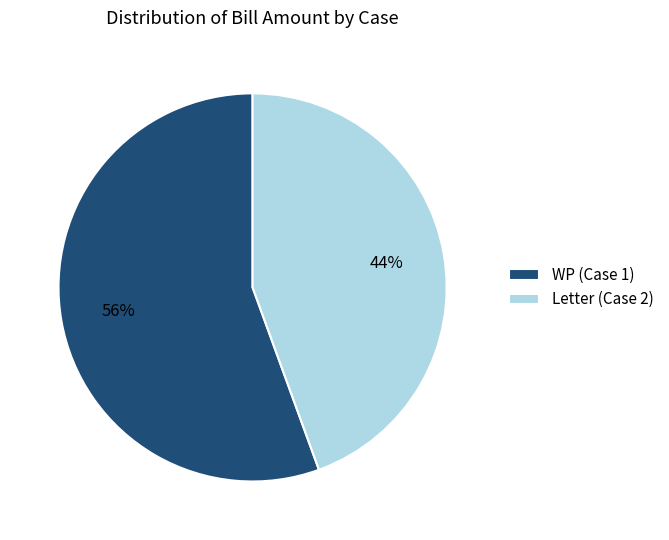

How many segments does this pie chart have?

2